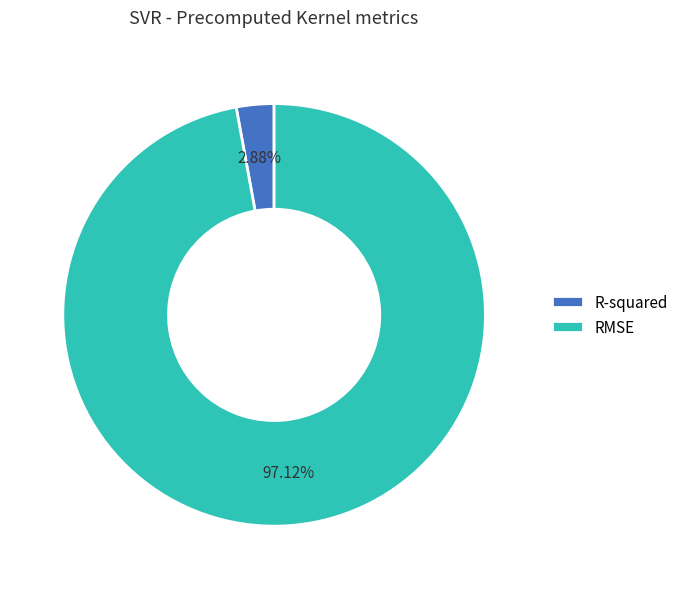

How many slices are in this pie chart?

2